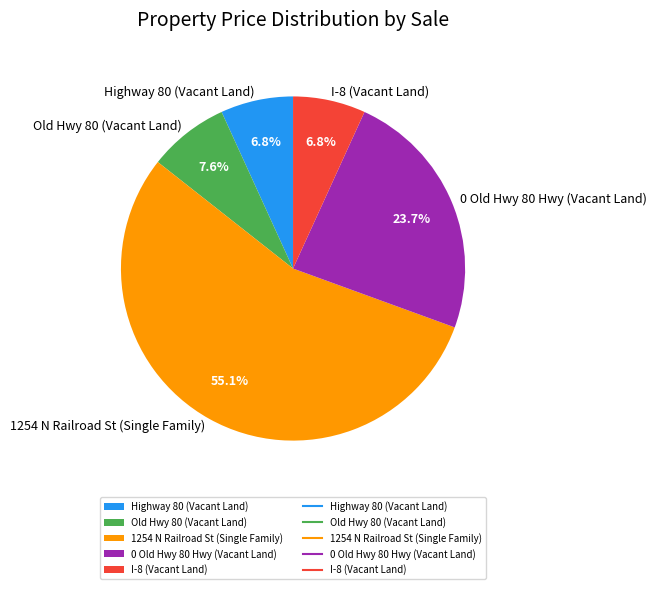

To the nearest percent, what is the combined percentage of I-8 (Vacant Land) and 1254 N Railroad St (Single Family)?

62%